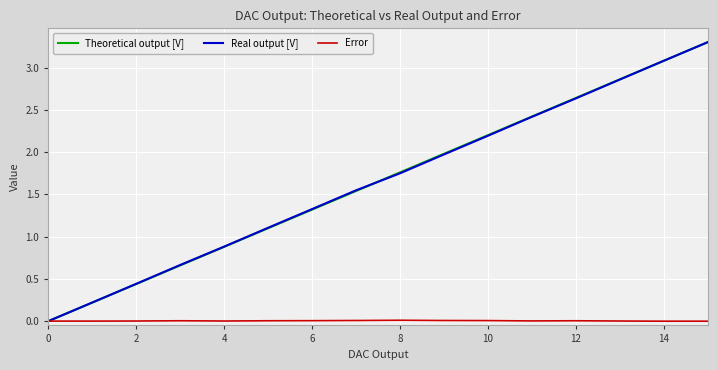

True or false: Real output [V] has more than 1 points higher than both neighbors.

False